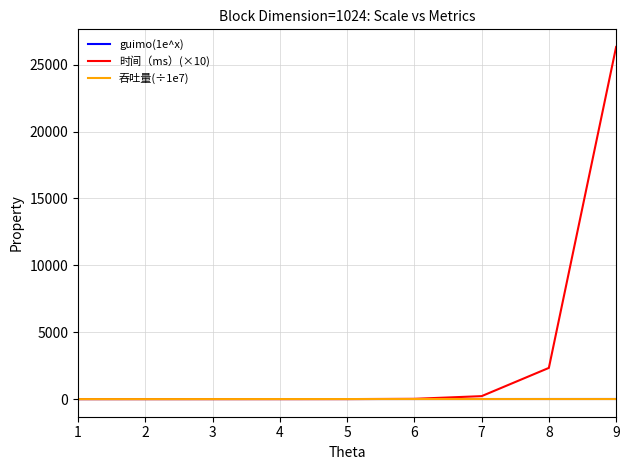

Which series has the largest total across all categories?

时间（ms）(×10)